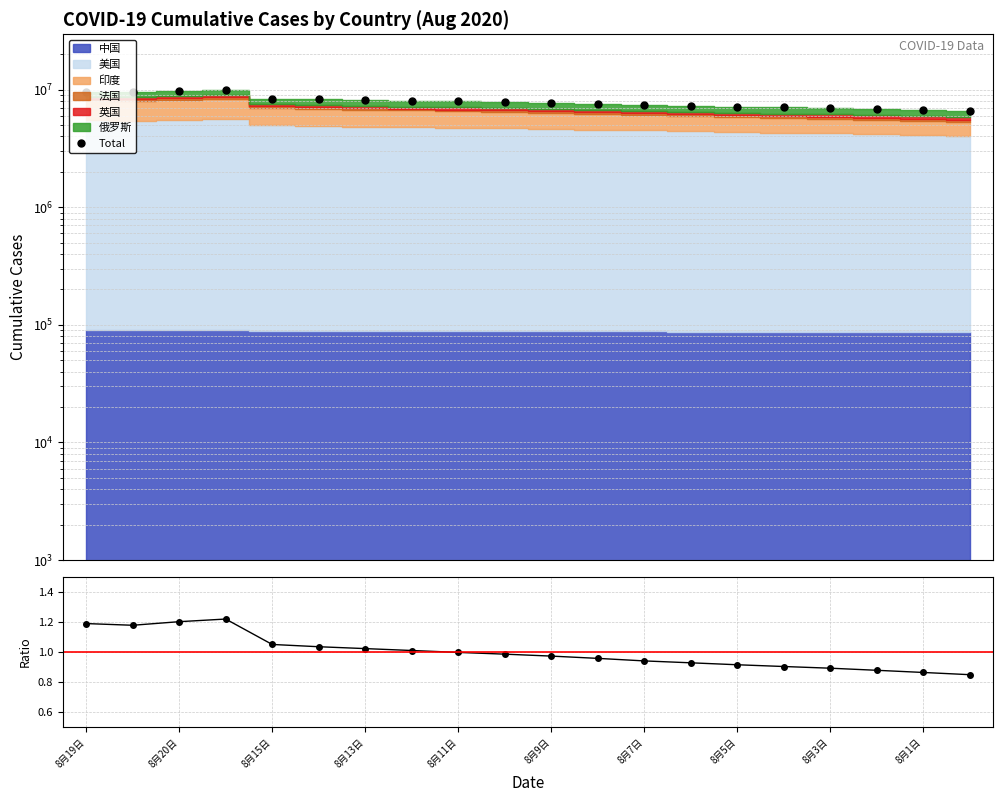

What is the maximum value for Total?

9842052.0